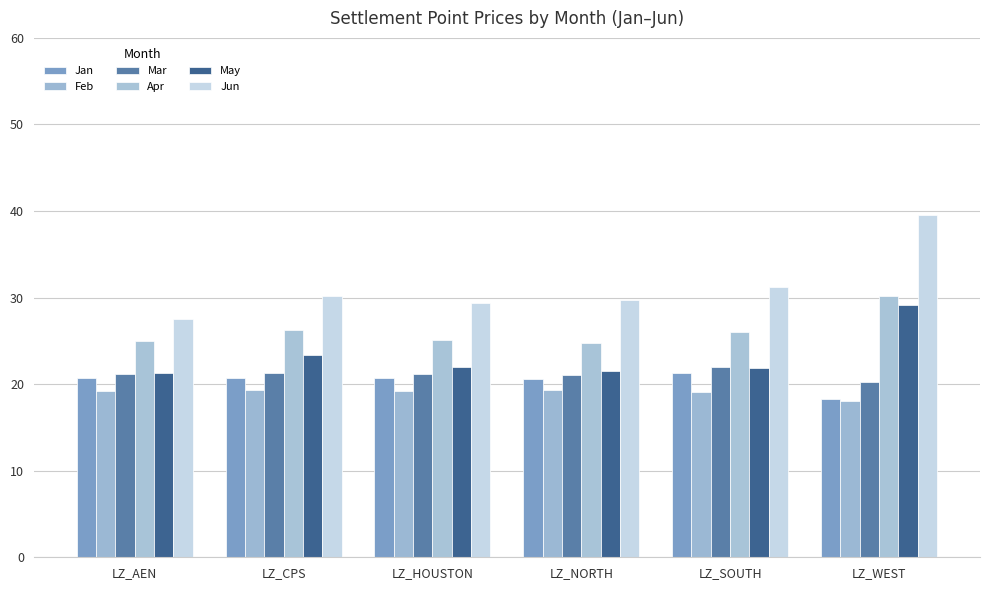

What are all the series names shown in the legend?

Jan, Feb, Mar, Apr, May, Jun